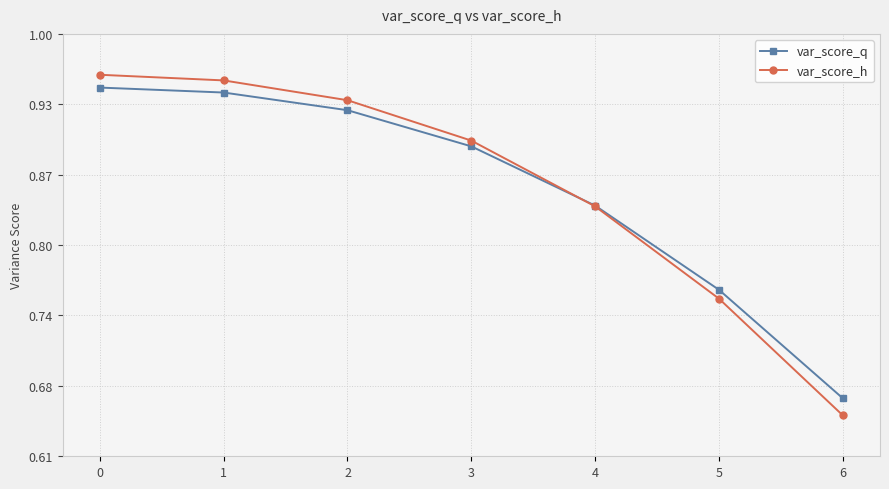

True or false: var_score_q has more than 2 interior local peaks.

False